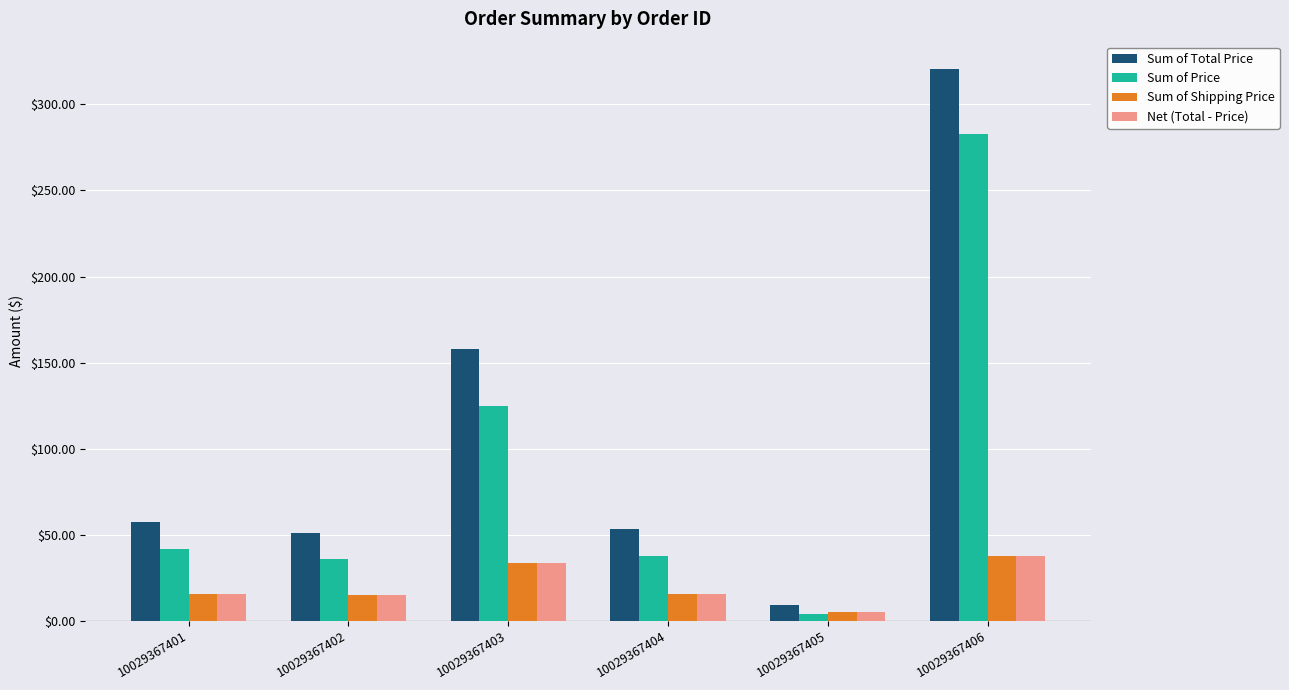

What is the difference between the highest and lowest values at 10029367406?

282.7